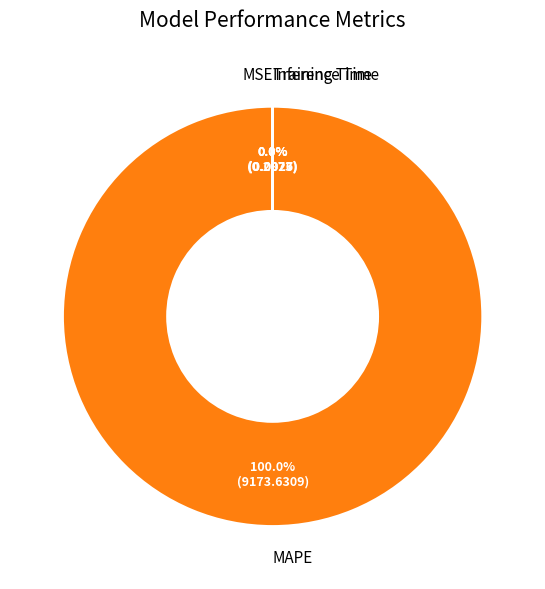

Count the number of slices in the pie.

4